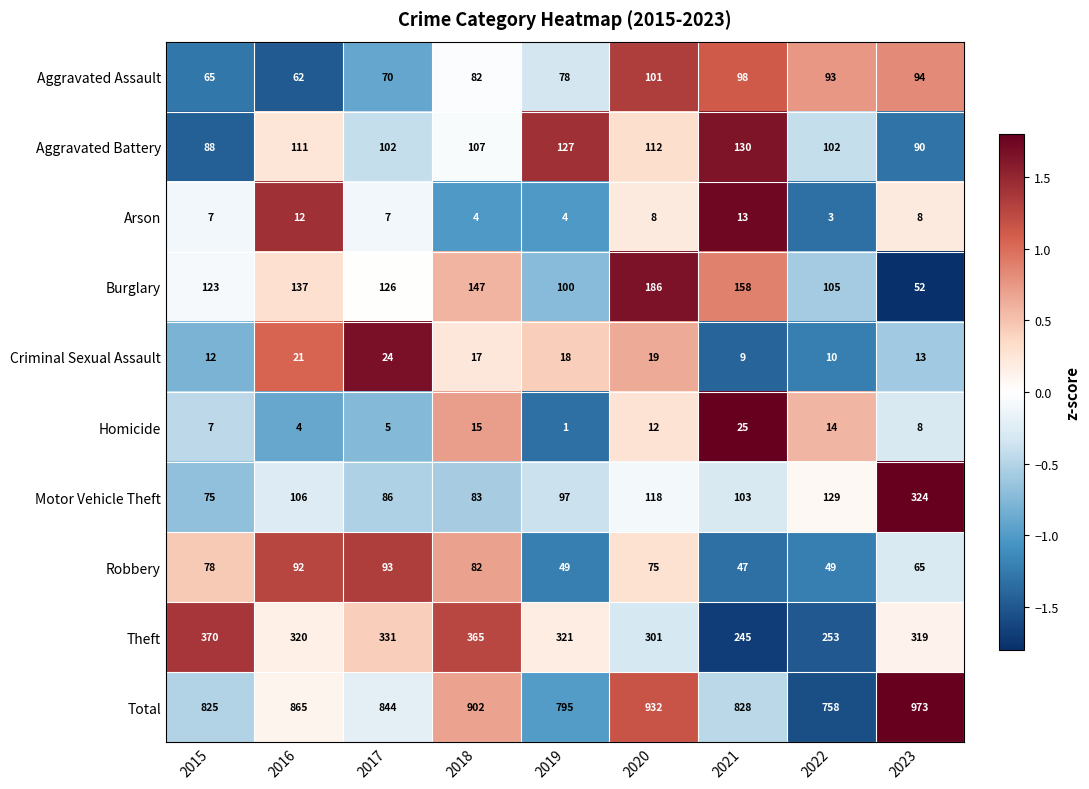

Where does the Theft series first go above 320?

2015